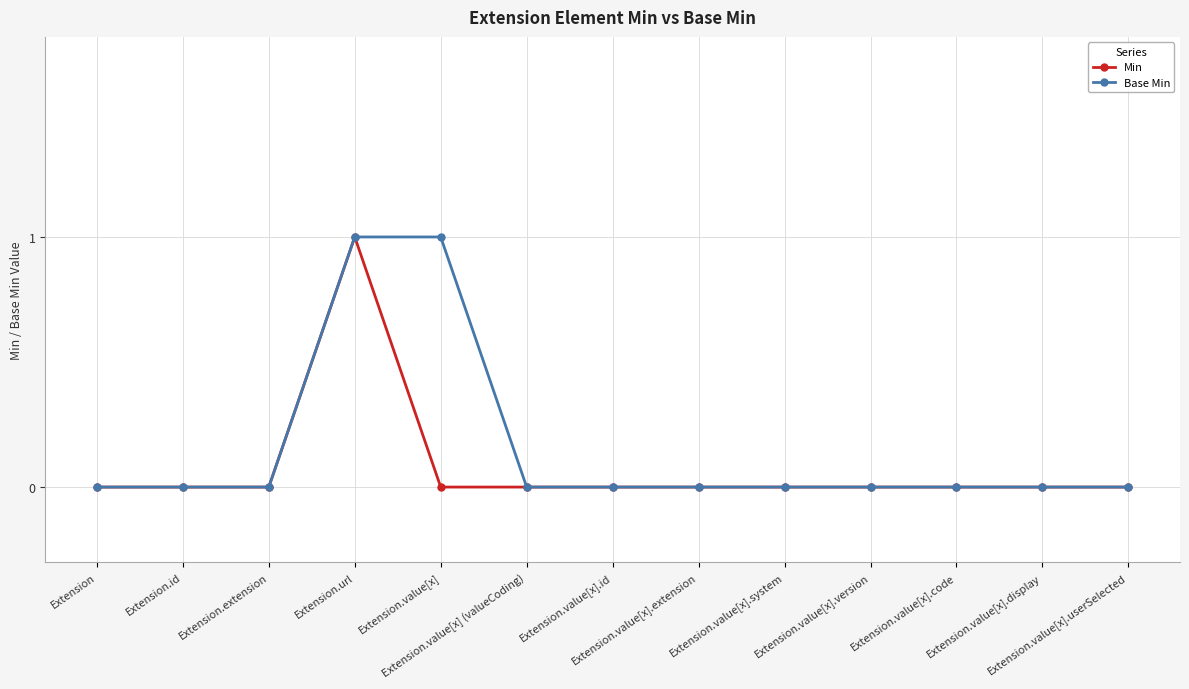

True or false: Min has more than 0 interior local peaks.

True